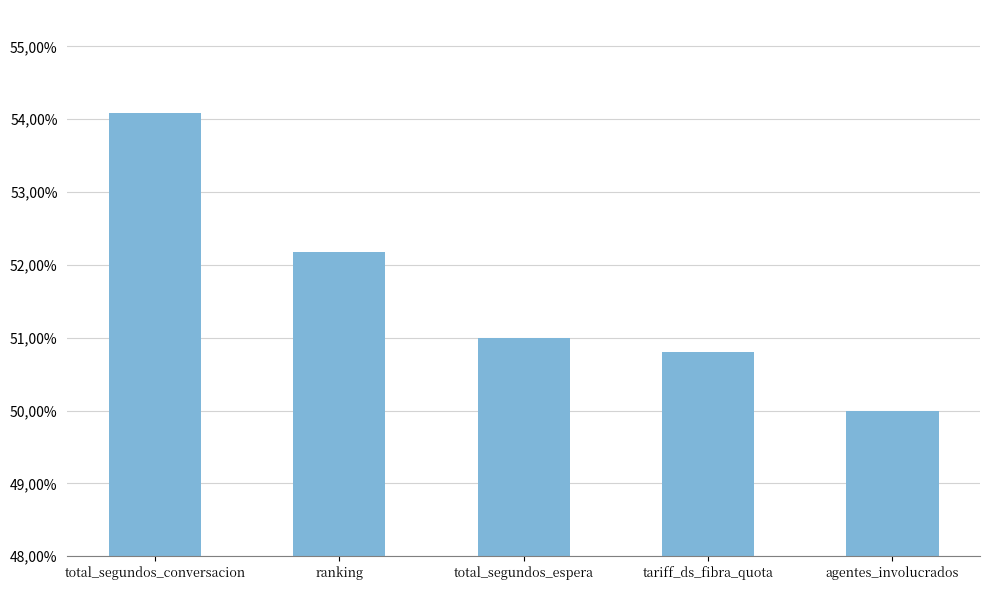

List the labels in order of value, largest first.

total_segundos_conversacion, ranking, total_segundos_espera, tariff_ds_fibra_quota, agentes_involucrados